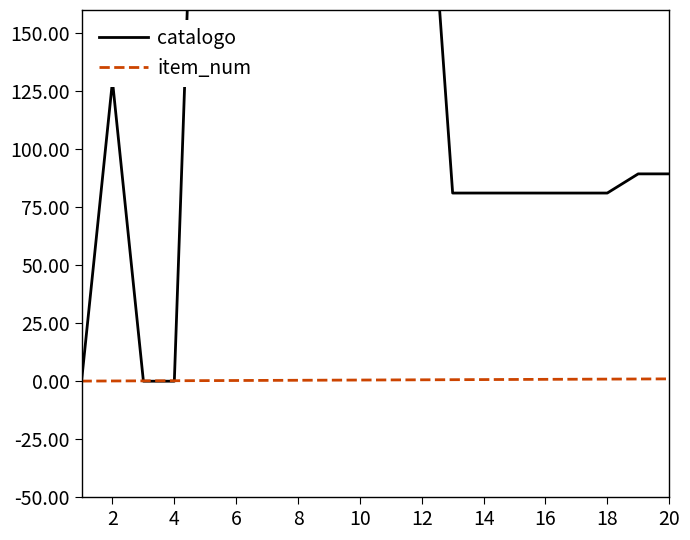

Reading right to left, what are all the values shown in this chart?

catalogo: 89.4	89.4	81.1	81.1	81.1	81.1	81.1	81.1	268.4	246.7	246.7	246.7	246.7	246.7	246.7	382.5	0.0	0.0	129.4	0.0
item_num: 1.0	1.0	0.9	0.9	0.8	0.8	0.7	0.7	0.6	0.6	0.5	0.5	0.4	0.4	0.3	0.2	0.2	0.2	0.1	0.1